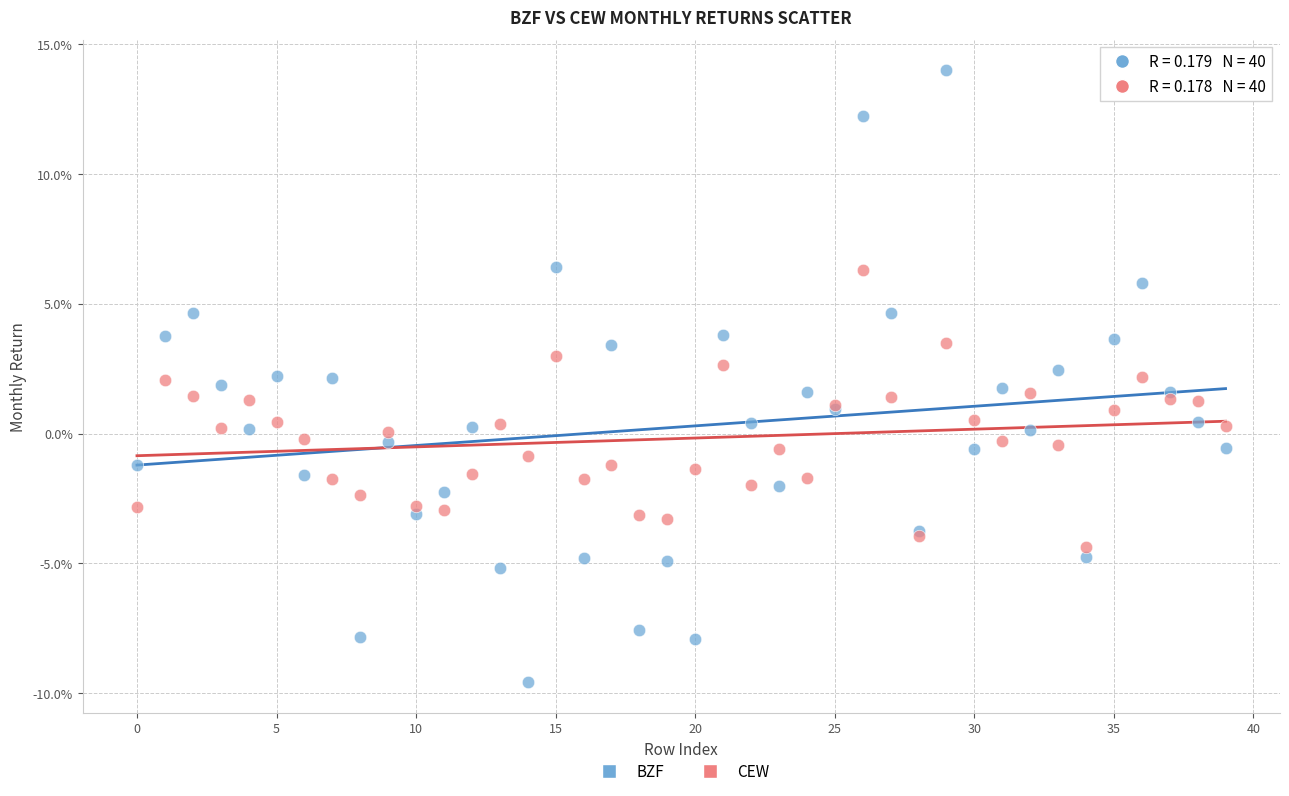

Which series reaches the minimum Y coordinate?

BZF